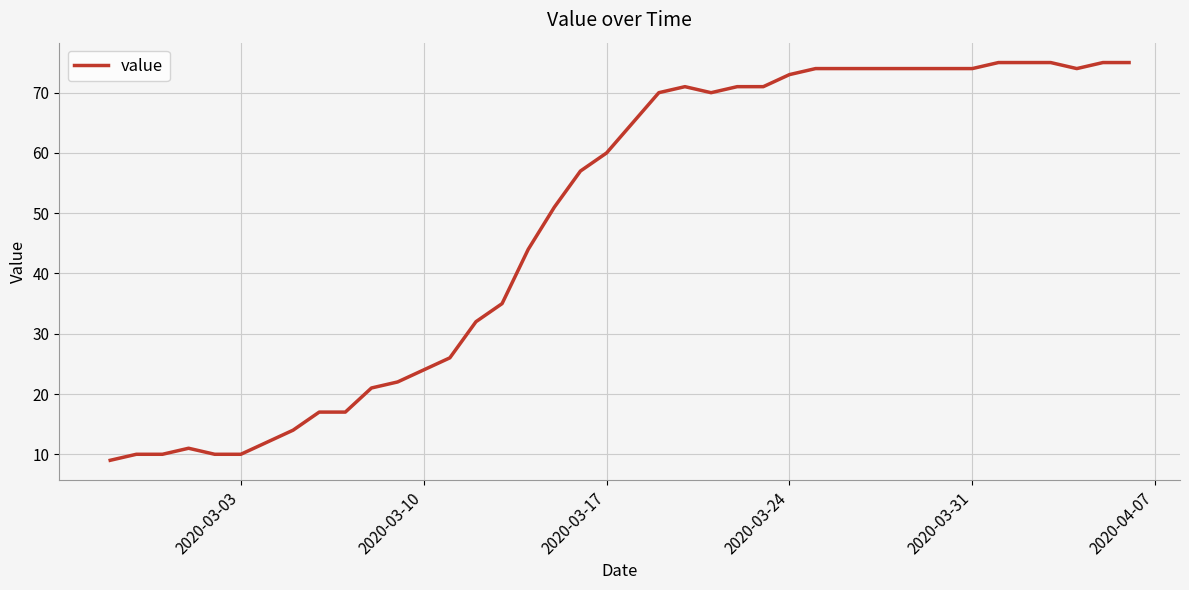

What is the difference between the maximum and minimum values?

66